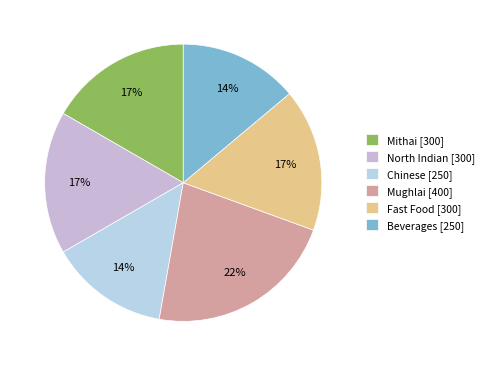

What percentage is NOT represented by Mughlai?

77.8%